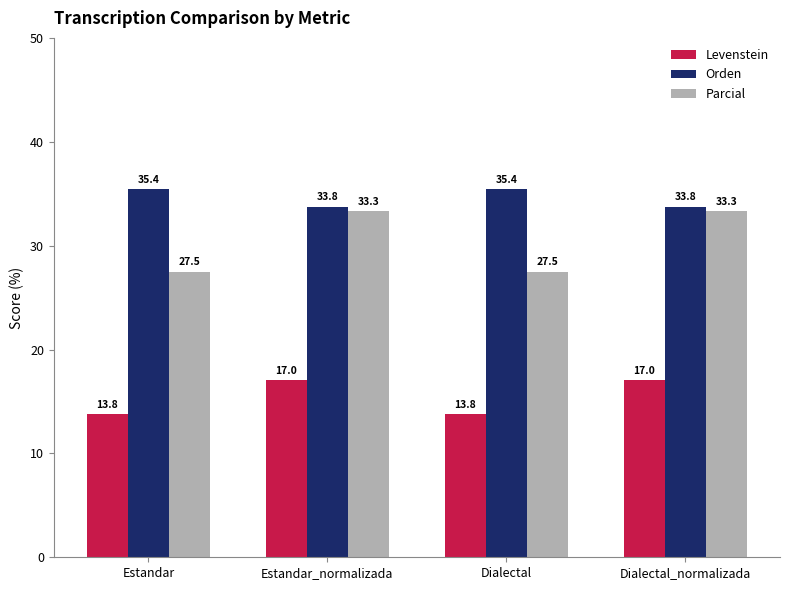

What is the minimum value shown in the chart?

13.8